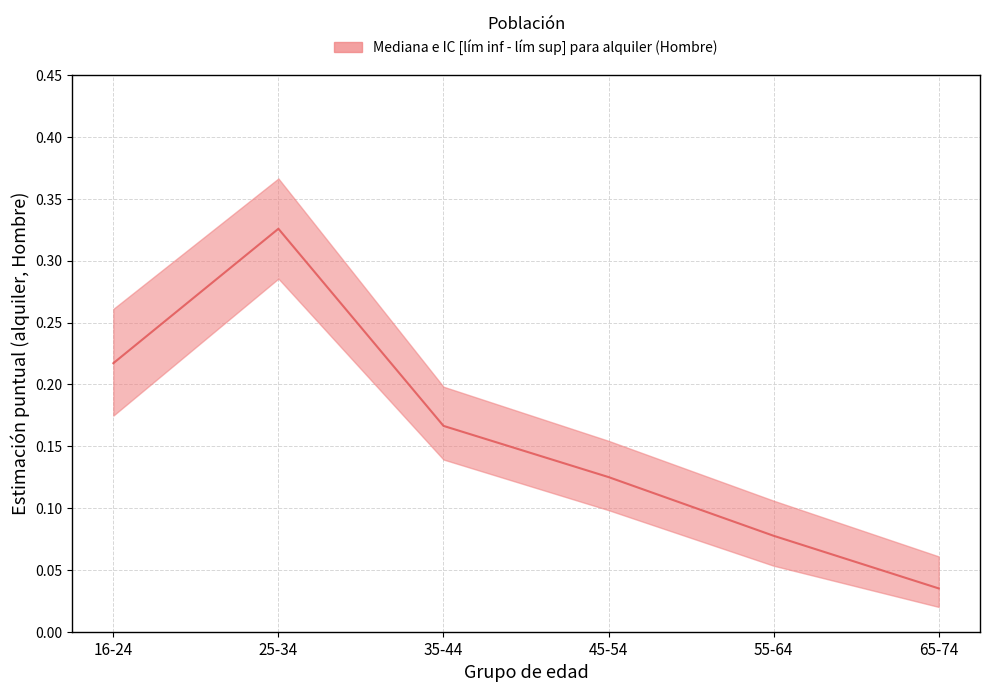

At which category is the sum across all series the highest?

25-34